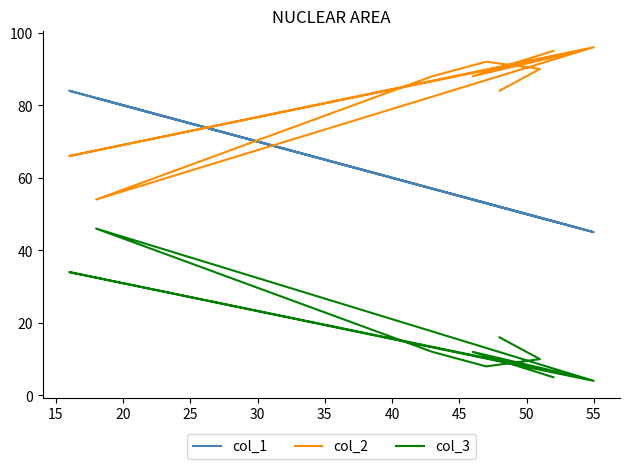

How many lines are shown in the chart?

3